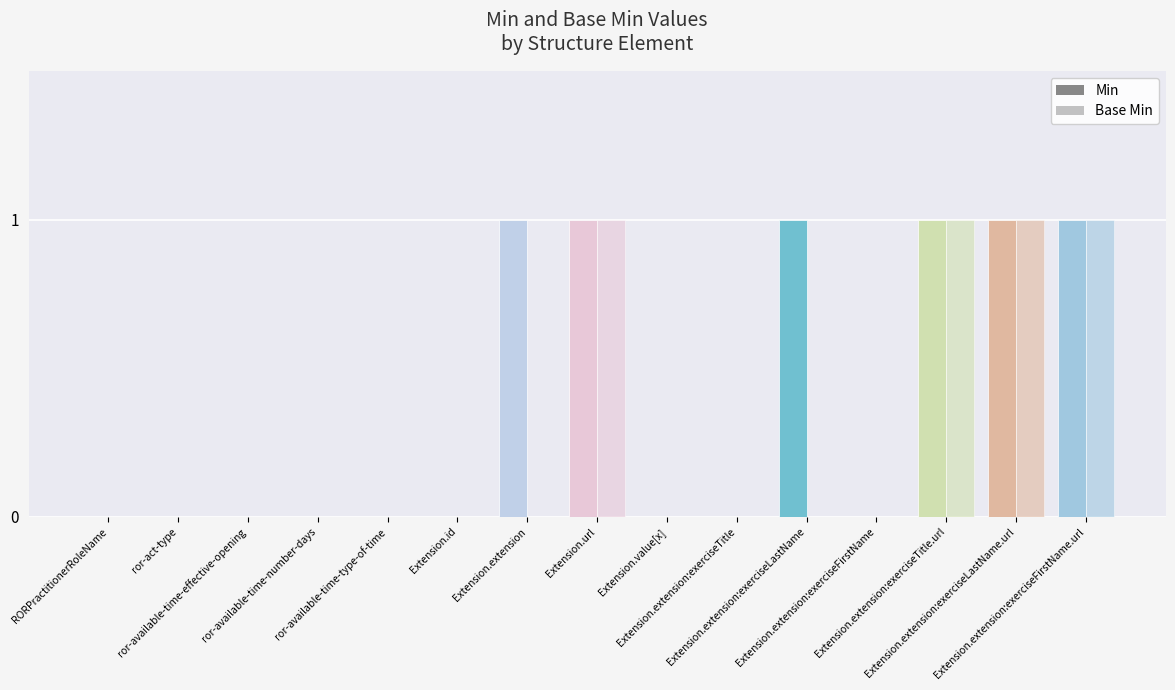

How many values in Base Min are above zero?

4